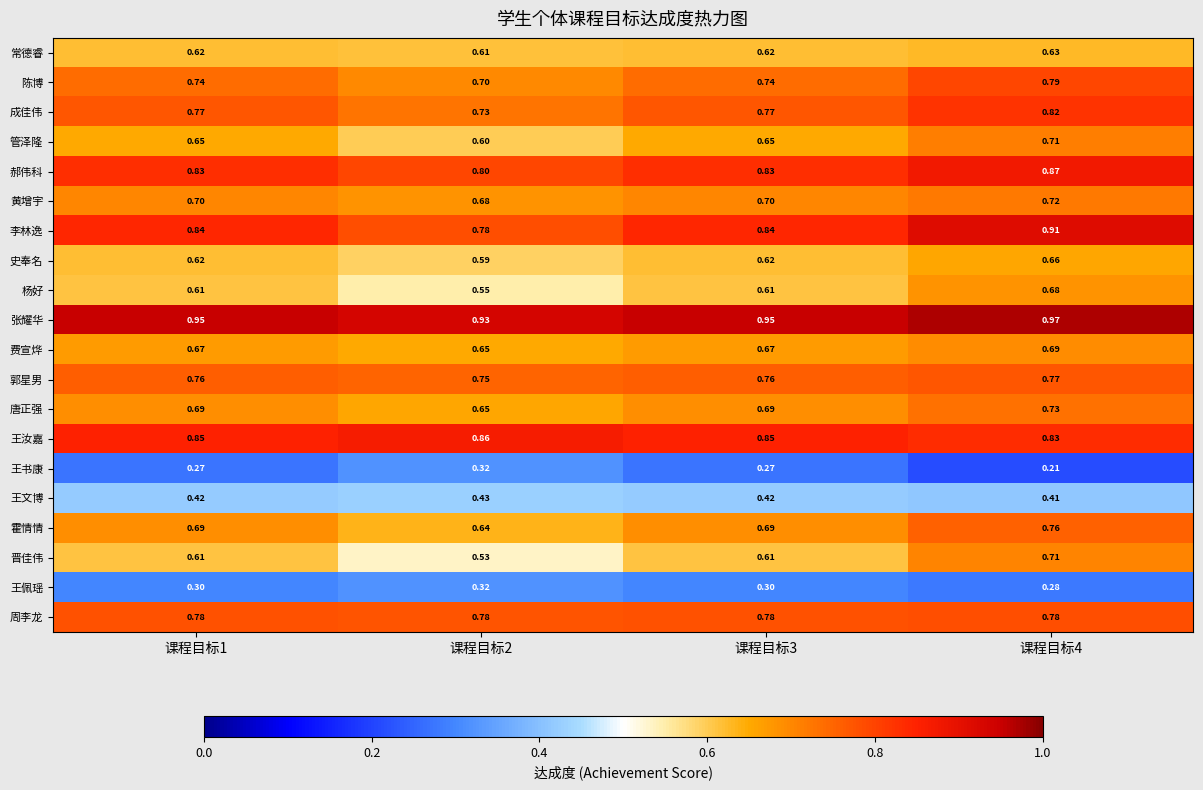

Count the number of categories in the chart.

4